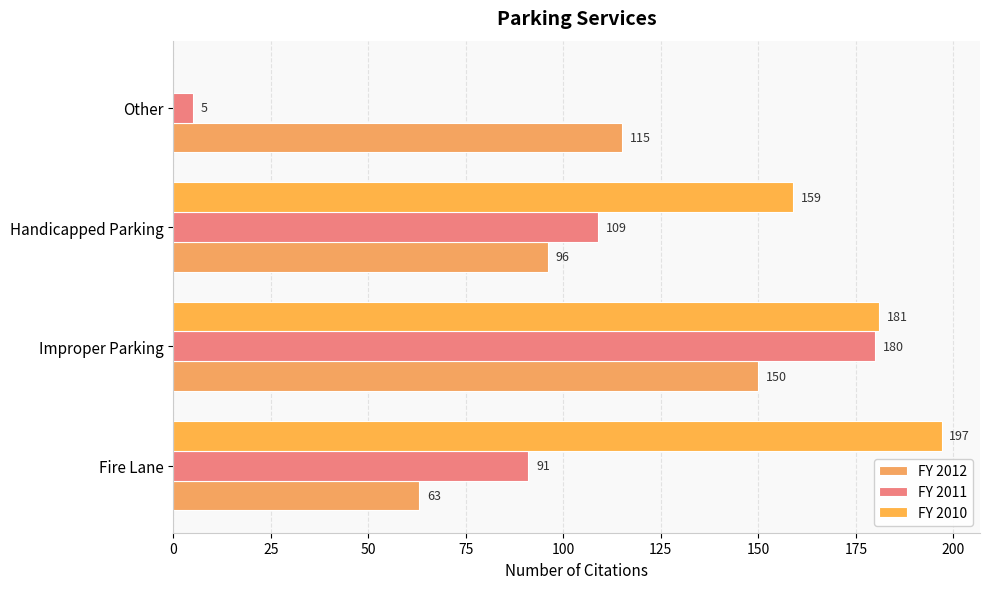

How many series are shown in this chart?

3